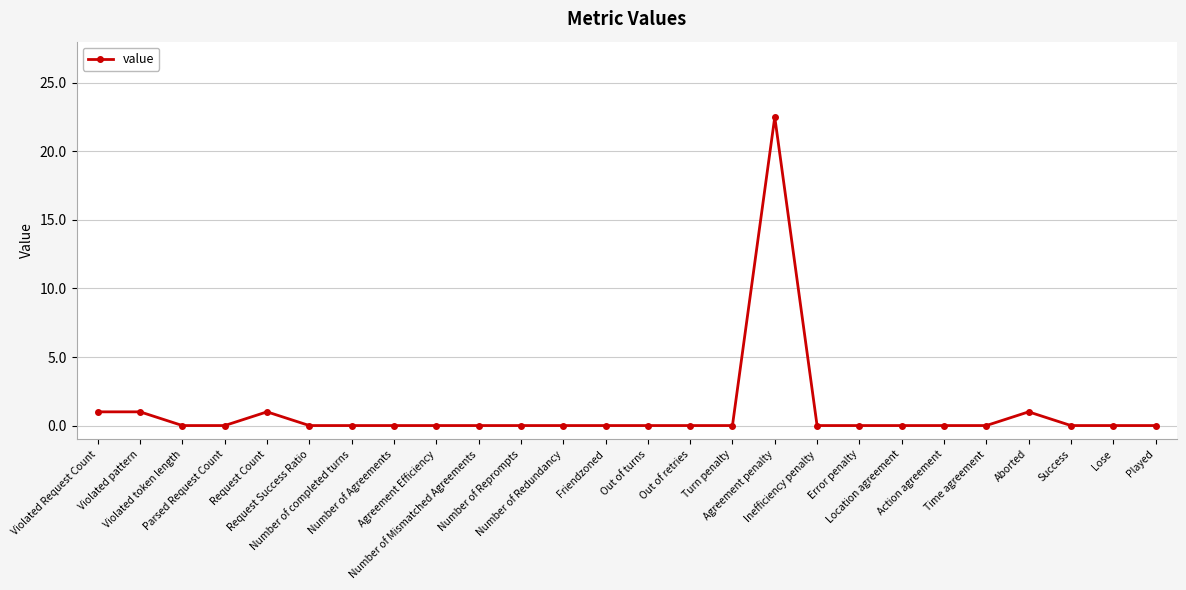

How many lines are shown in the chart?

1